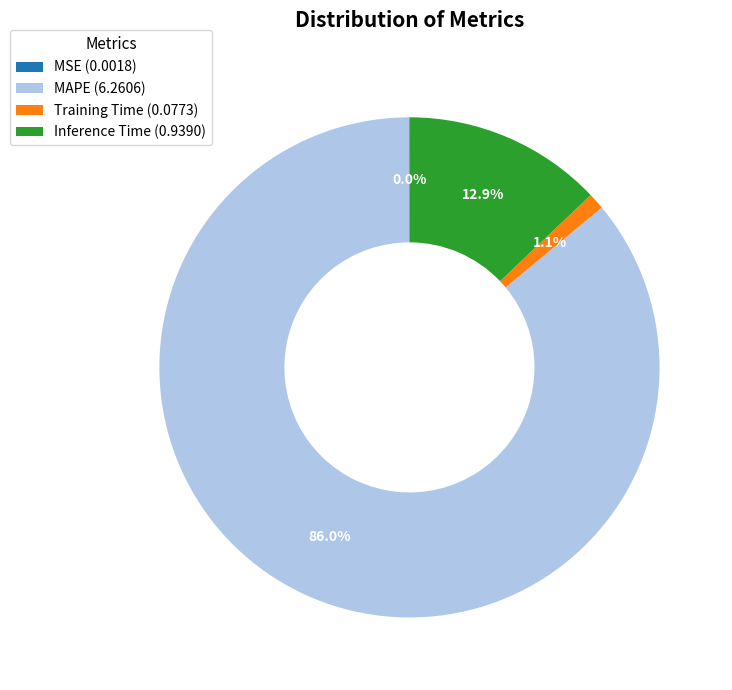

Which has a higher value, Inference Time (0.9390) or MAPE (6.2606)?

MAPE (6.2606)